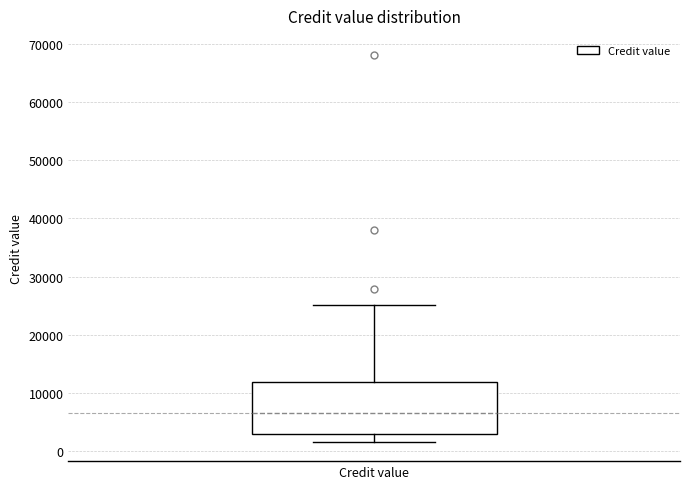

Transcribe this box plot: give where the median line is, the range the box spans, and where the two whiskers end, as read against the y-axis. The values are not printed on the chart, so give them approximately, as read against the axis.

median 7000, box 3000 to 12000, whiskers 2000 to 25000